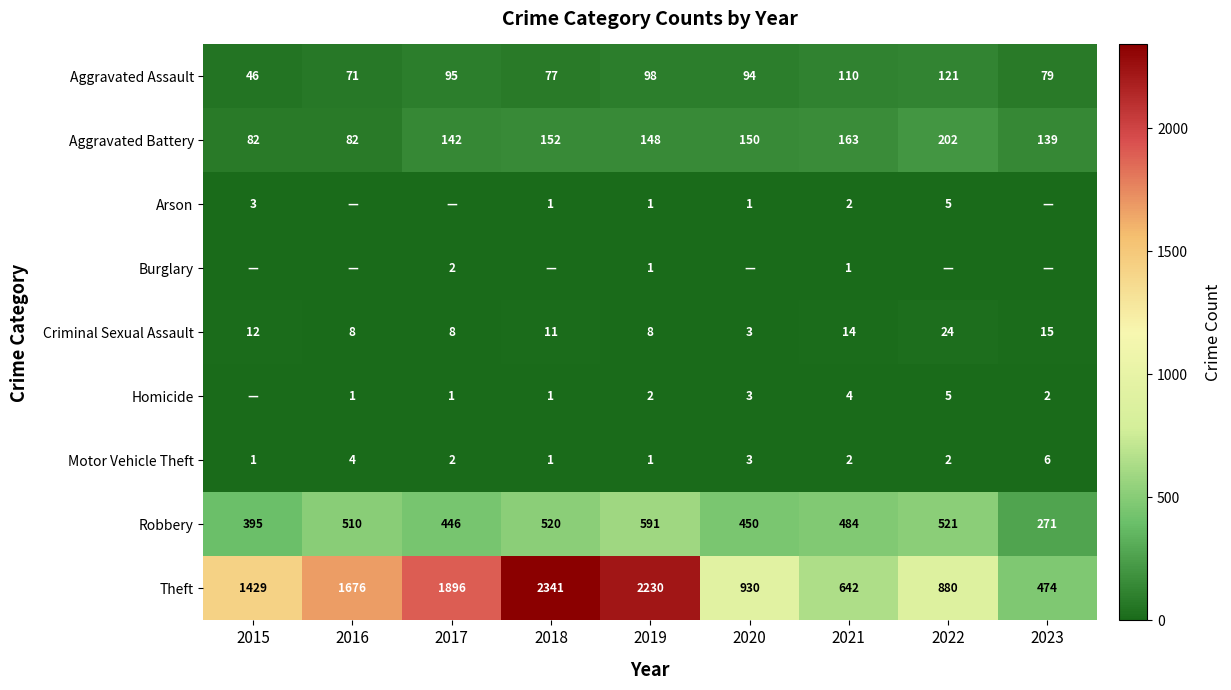

What is the total value across all series at 2016?

2352